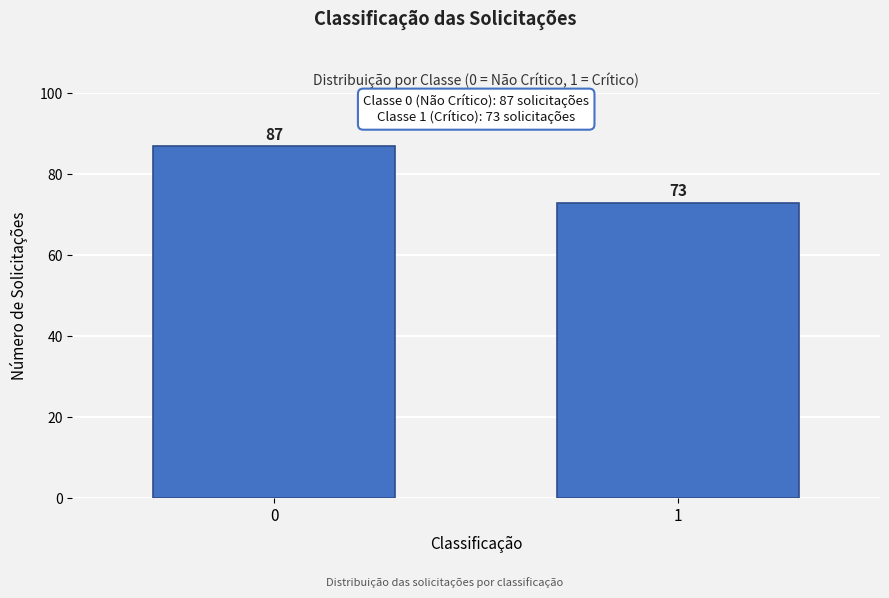

Reading left to right, extract all data points from this chart.

87	73